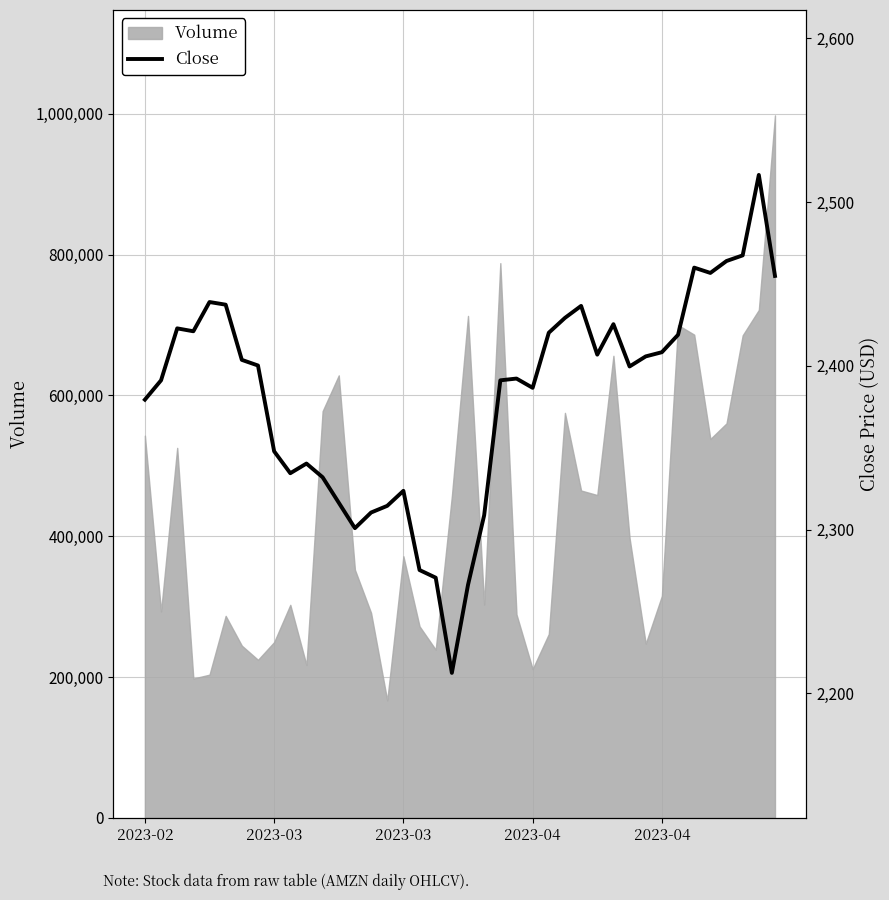

What is the value of the 36th point from the left?

2456.7